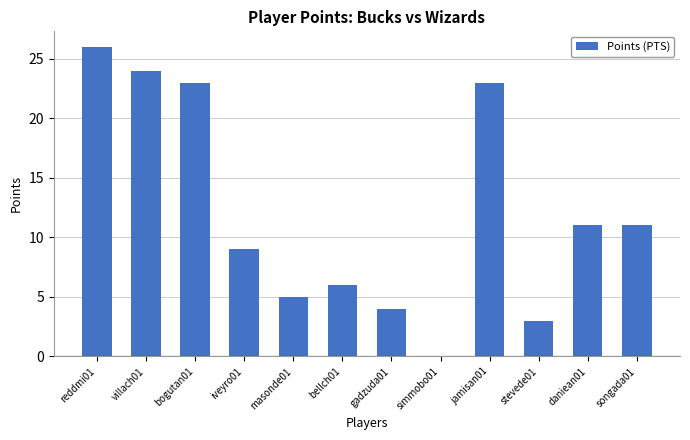

Which label corresponds to the largest value in the chart?

reddmi01